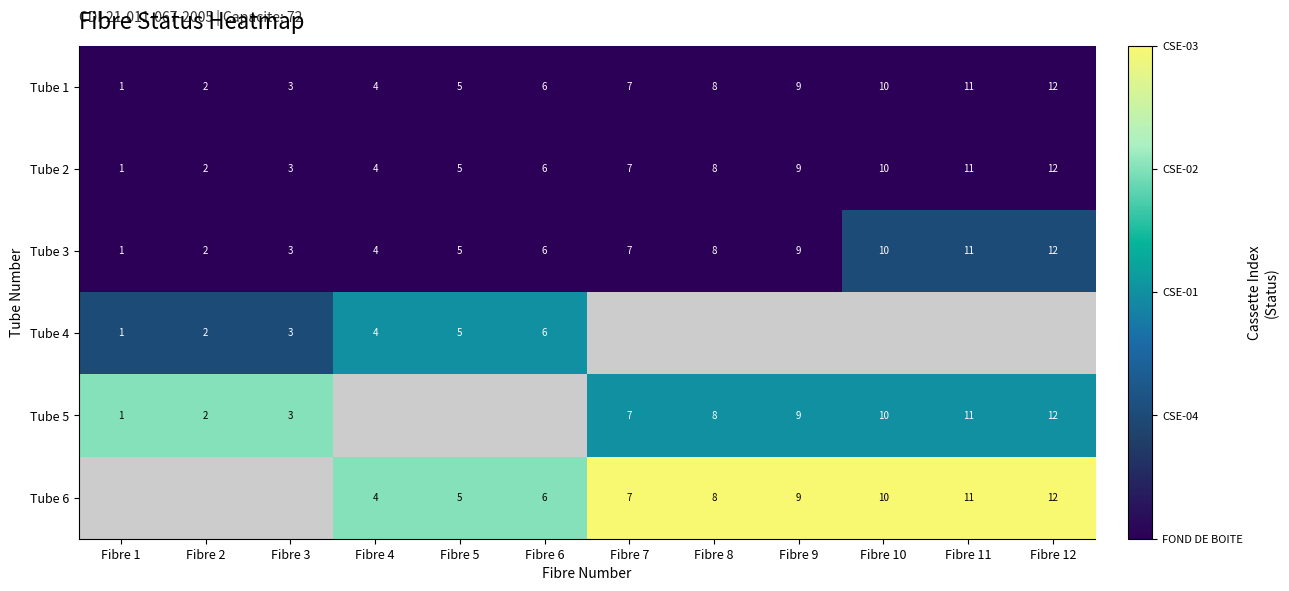

Is it true that Tube 4 equals 2 at Fibre 3?

False